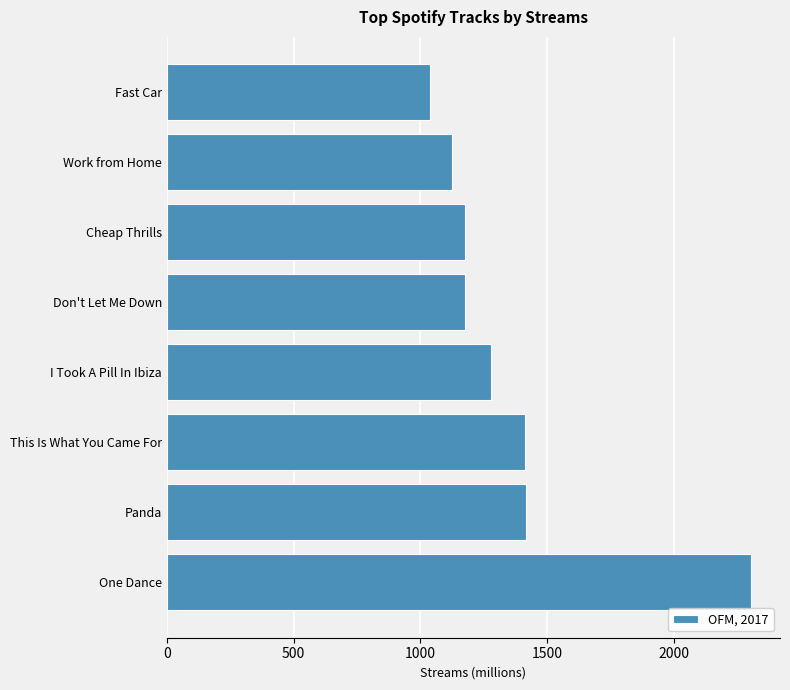

What is the sum of all values?

10937